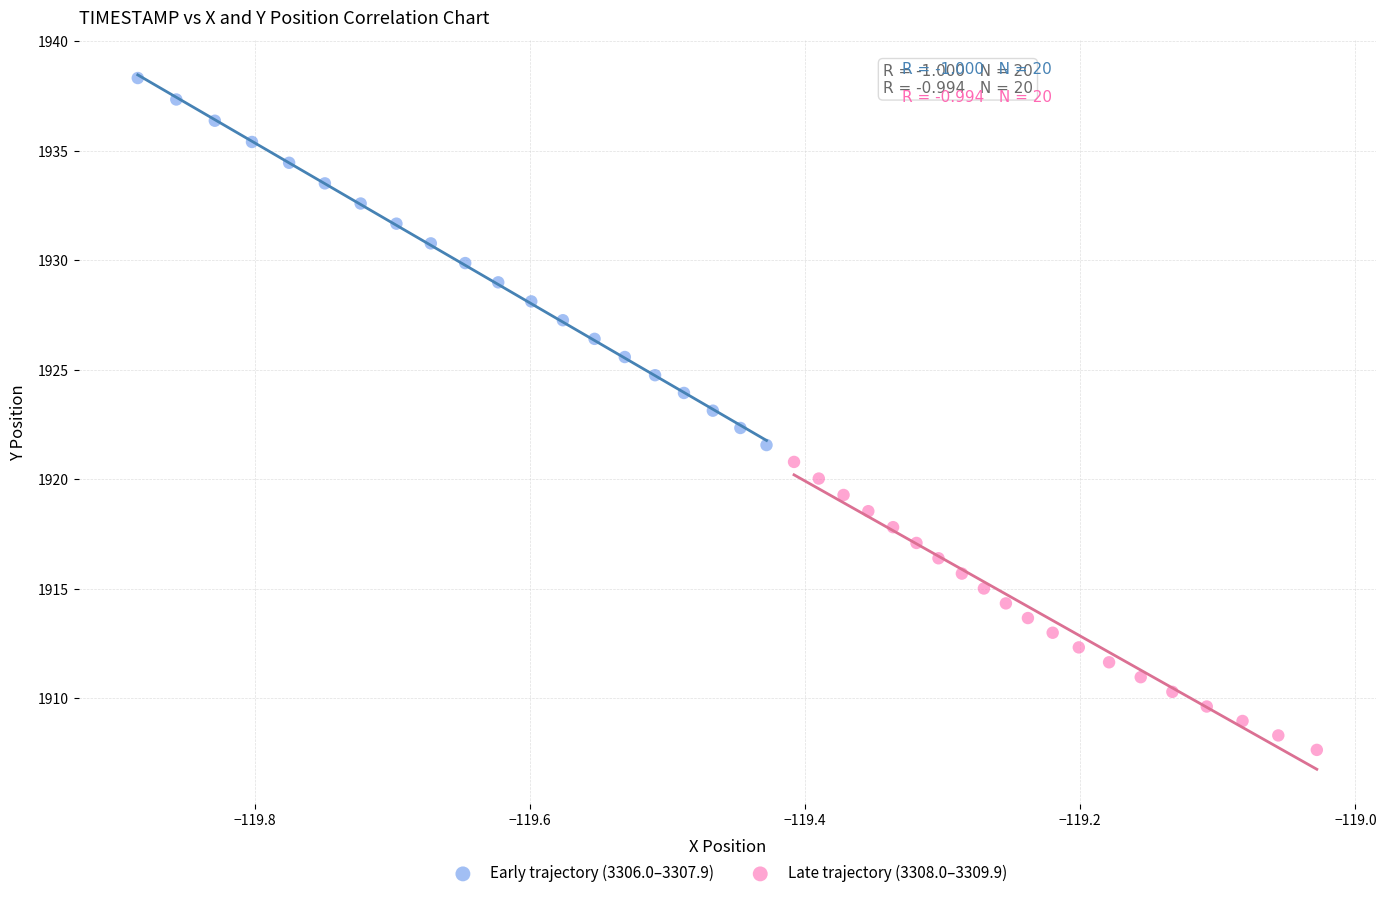

Which series reaches the minimum Y coordinate?

Late trajectory (3308.0–3309.9)